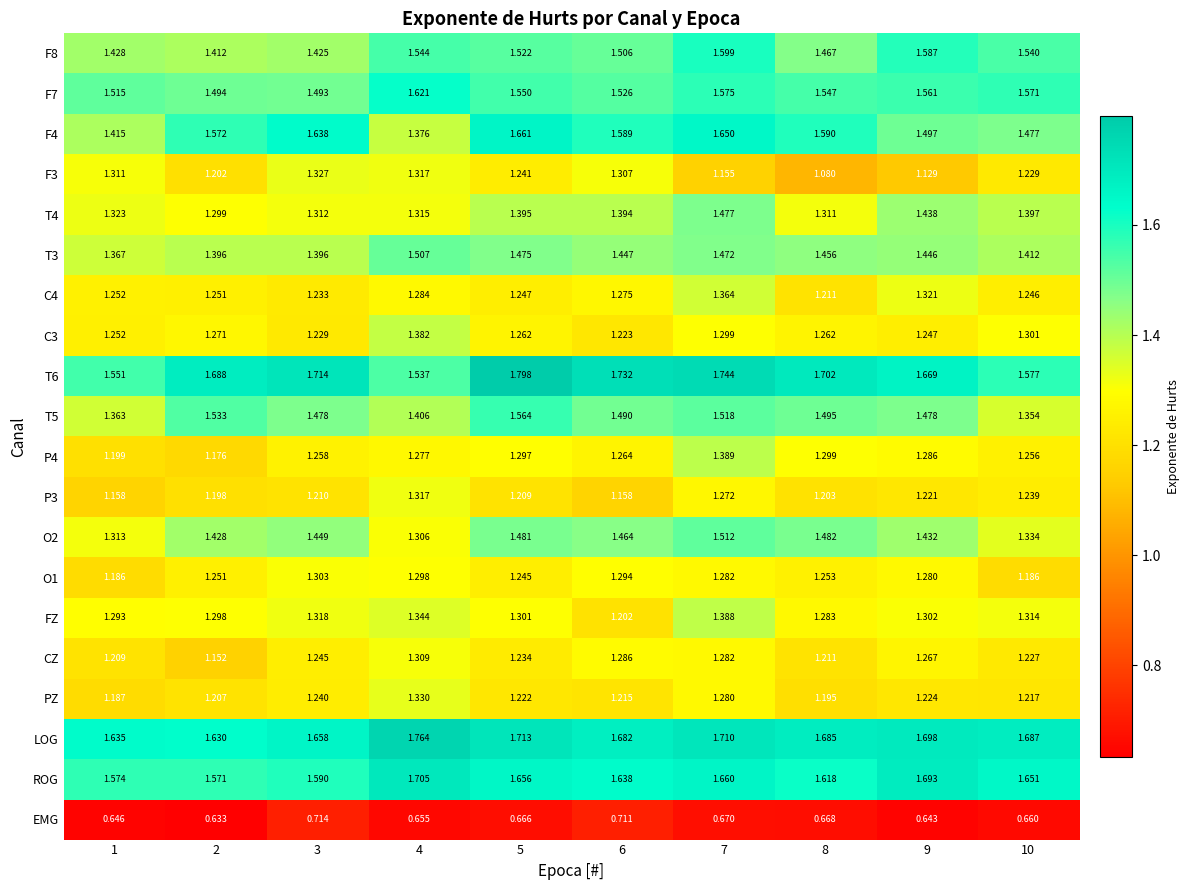

At how many categories does at least one series exceed 0?

10